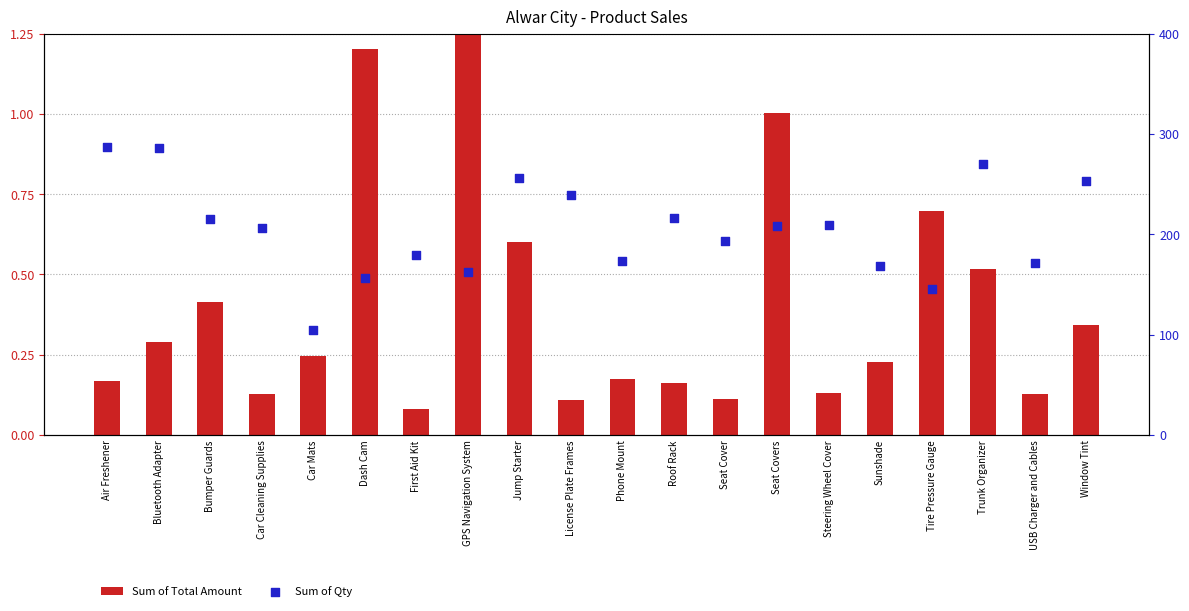

What are all the series names shown in the legend?

Sum of Total Amount, Sum of Qty